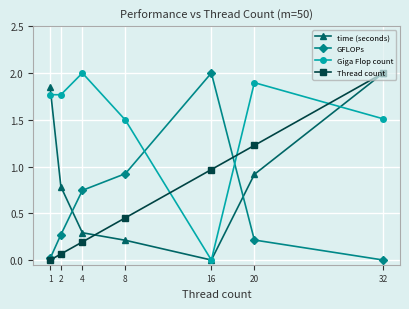

What is the difference between the maximum and minimum values in the time (seconds) series?

2.0